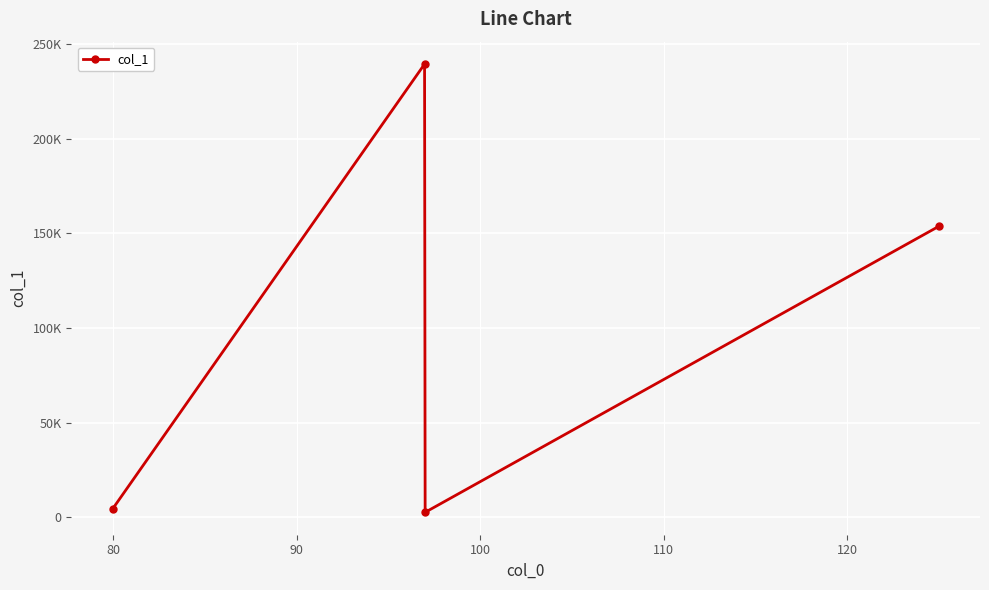

What is the value of the 3rd point from the left?

2727.6